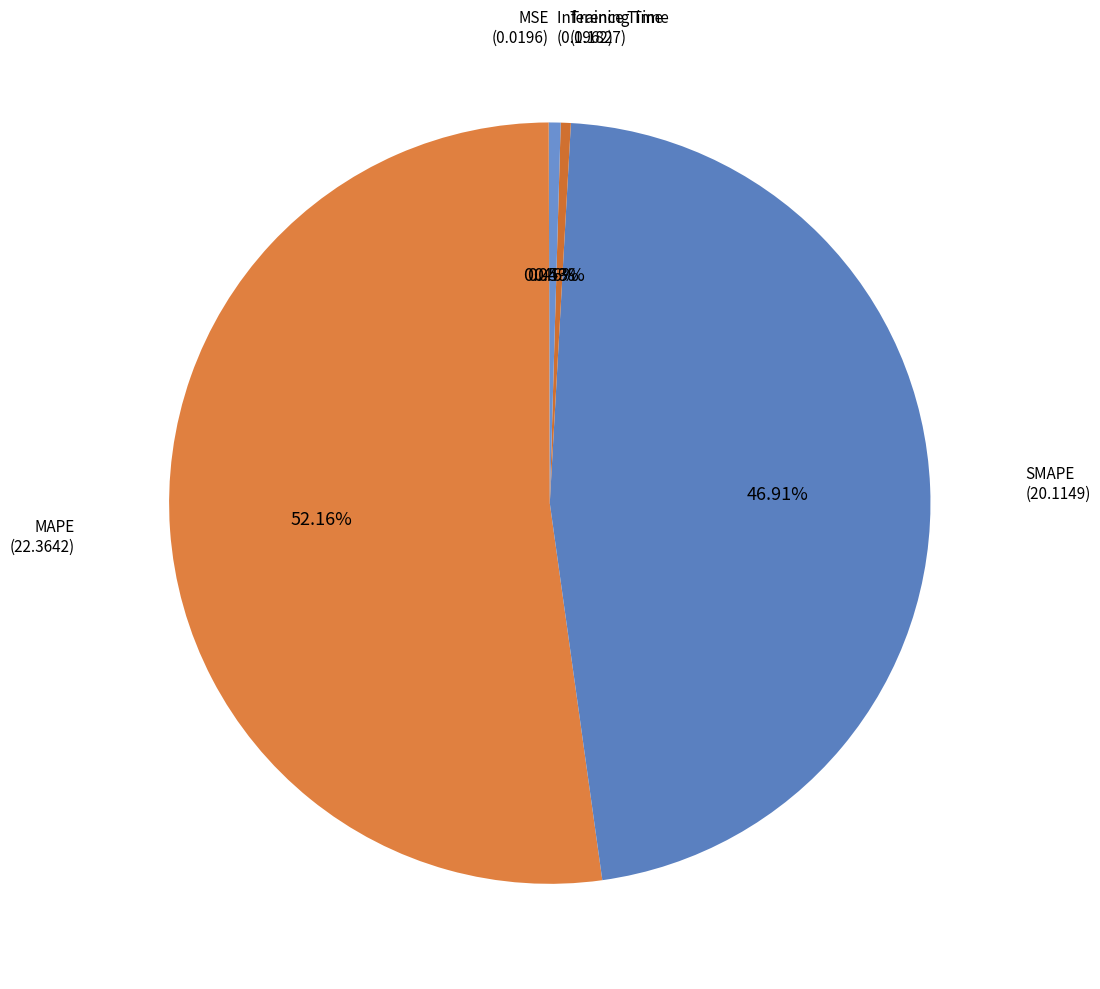

To the nearest percent, what is the difference between the largest and smallest slice percentages?

52%